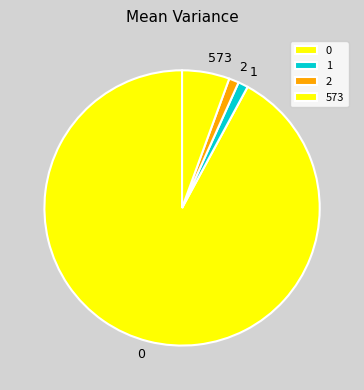

True or false: 0 accounts for 99% of the total.

False